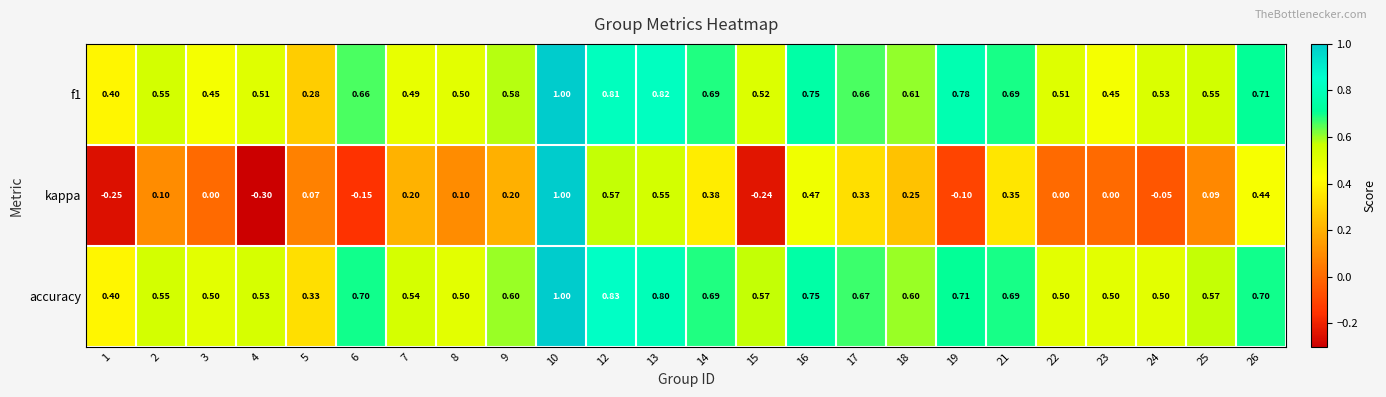

Which series has the widest spread of values?

kappa